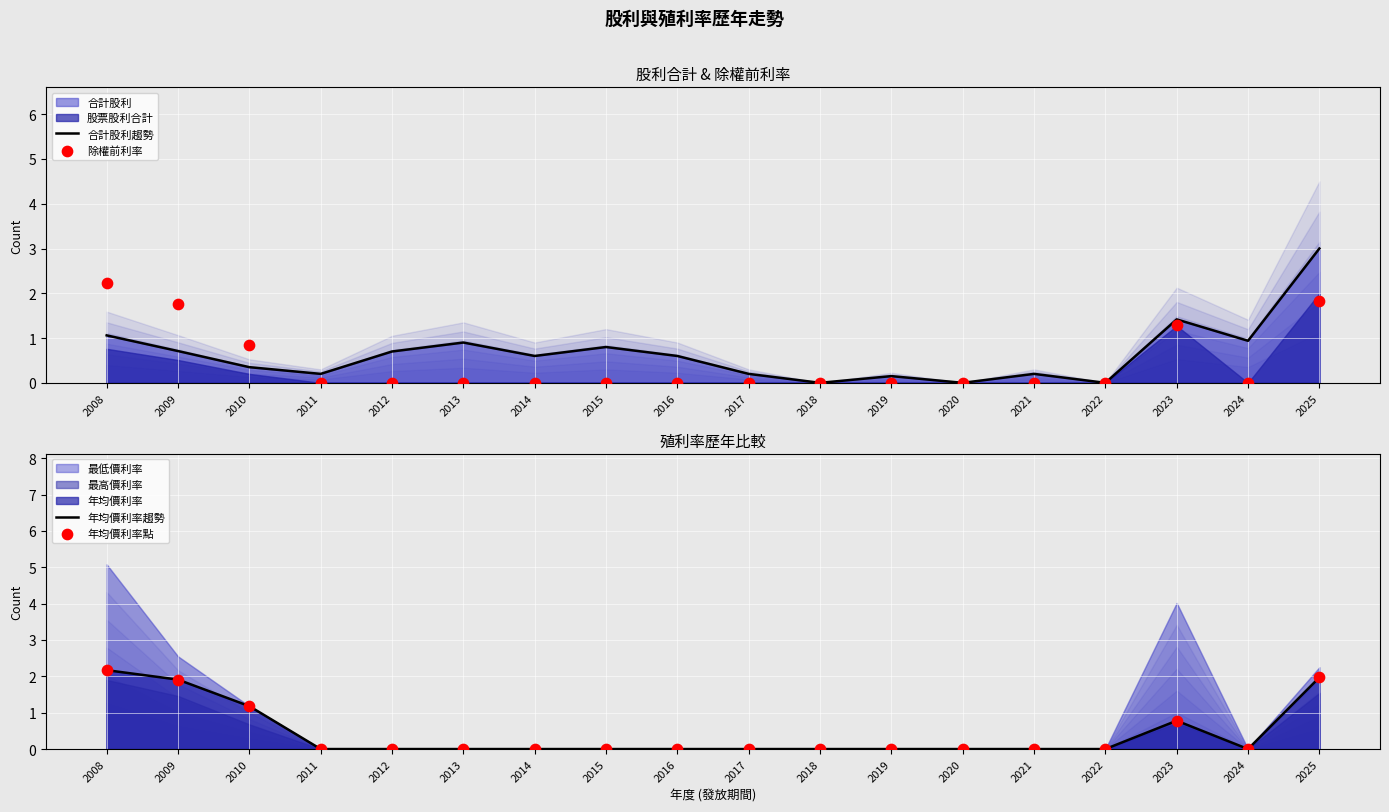

Which series reaches the minimum Y coordinate?

合計股利趨勢